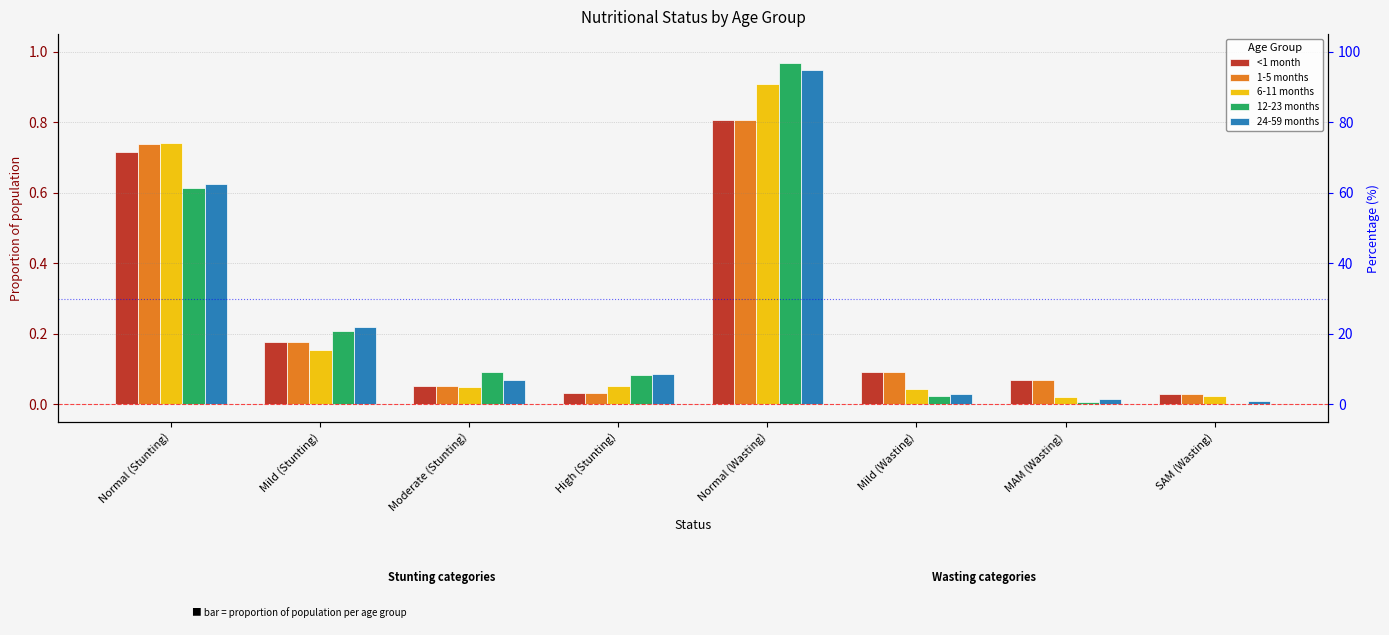

Between Moderate (Stunting) and Mild (Wasting), which is larger?

Mild (Wasting)